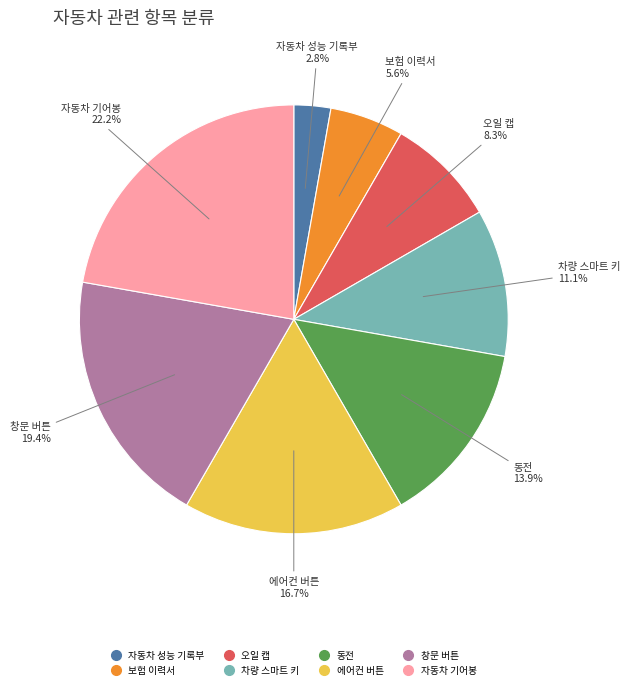

True or false: 자동차 기어봉 accounts for 22% of the total.

True